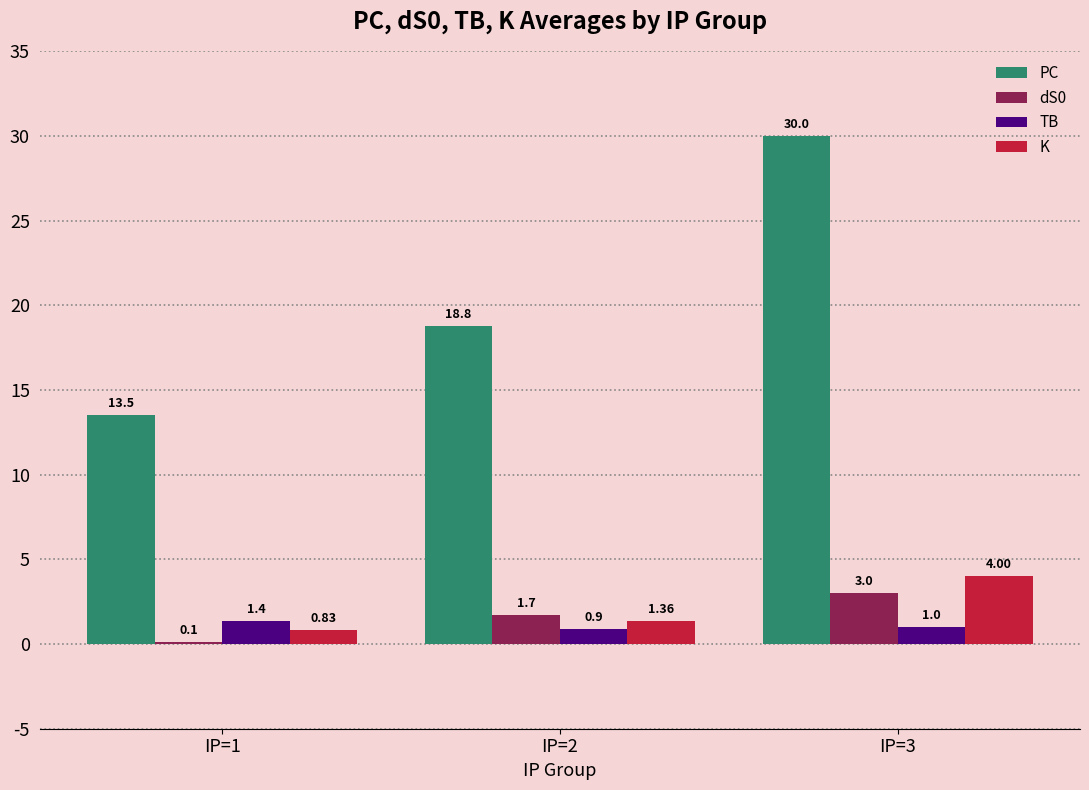

What is the sum of the TB values at IP=2 and IP=1?

2.3